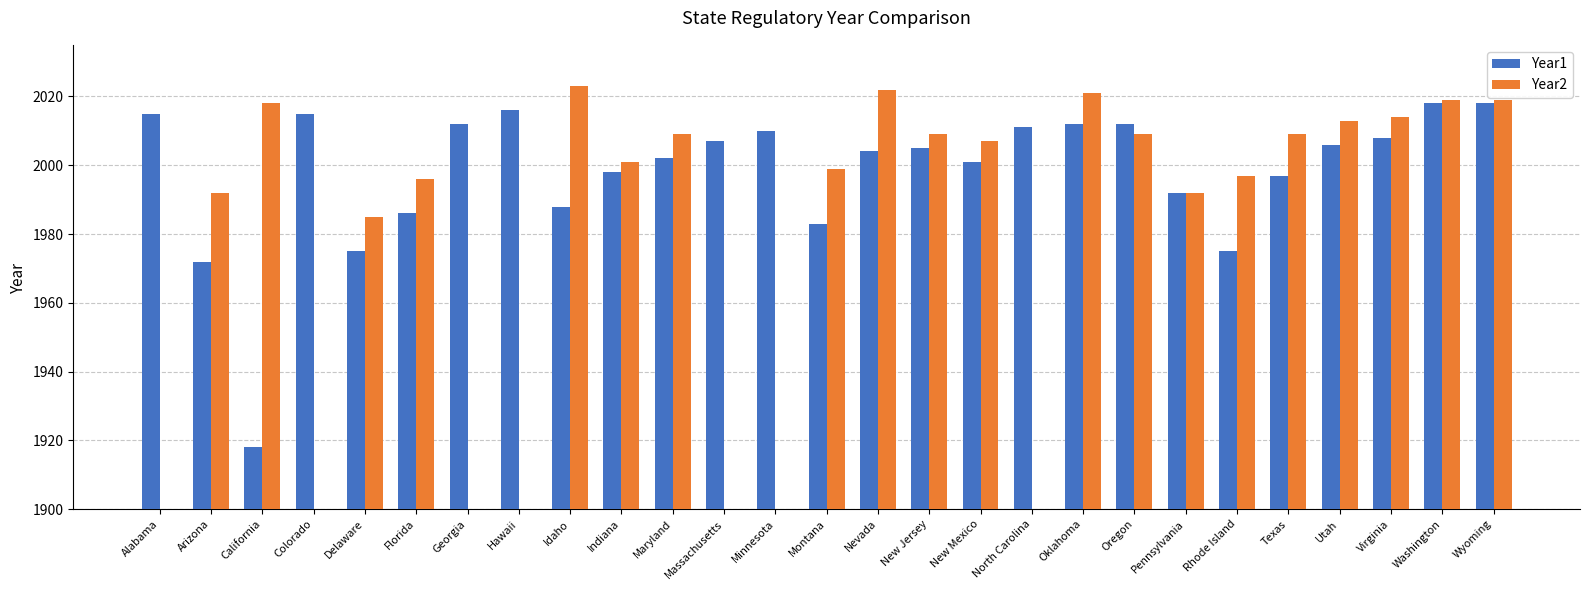

How many values in the Year1 series exceed 2005?

13